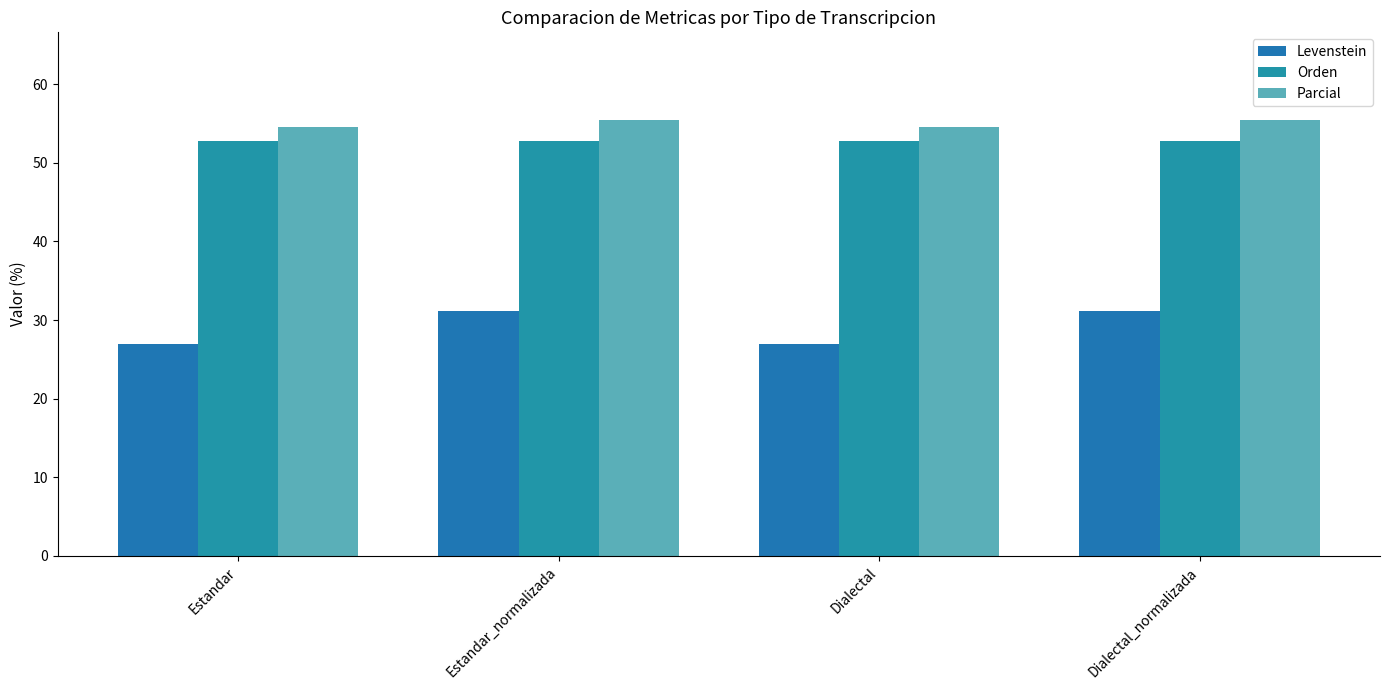

How many categories are shown in the chart?

4